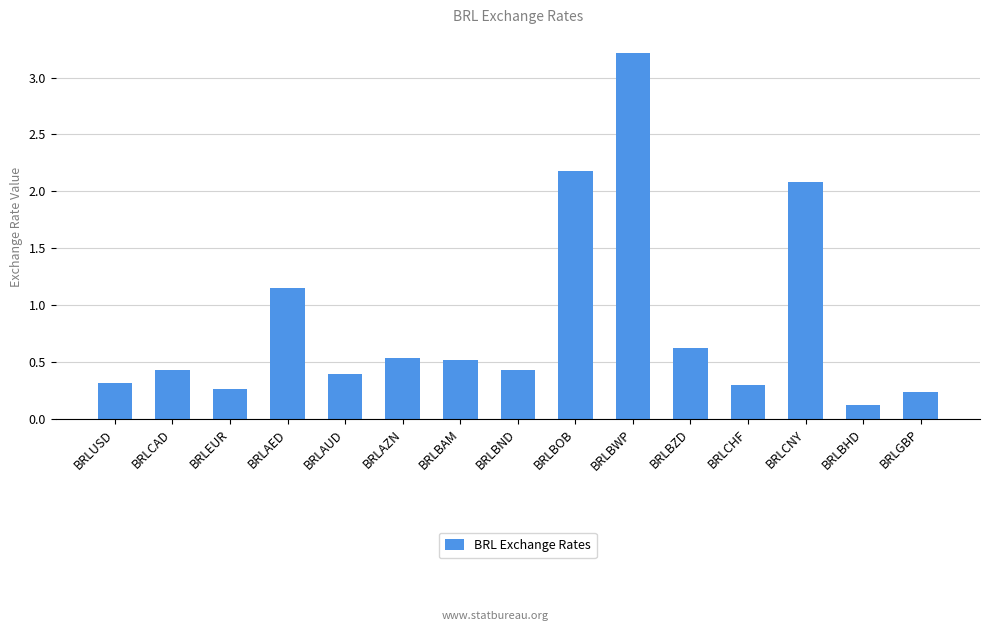

At which category does the chart reach its minimum across all series?

BRLBHD